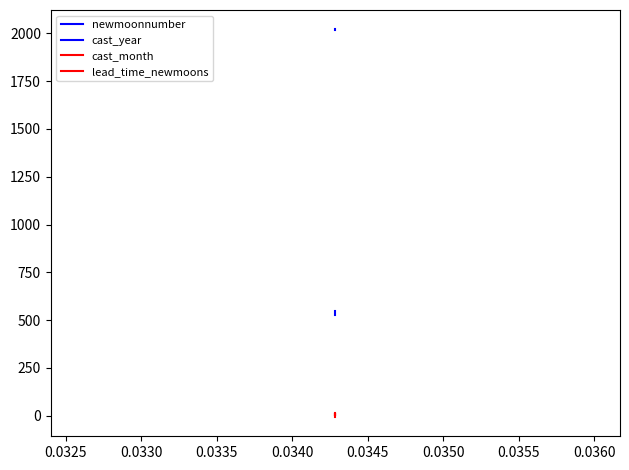

What is the value of the lead_time_newmoons point at the 15th from the left?

8